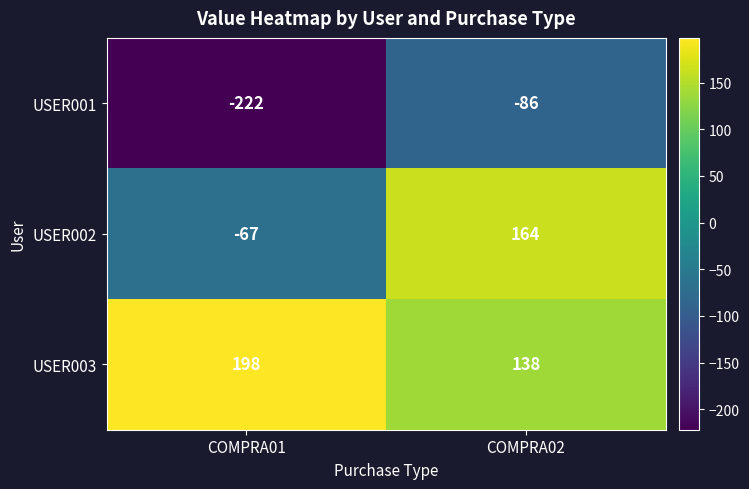

Reading left to right, extract all data points from this chart.

USER001: -222	-86
USER002: -67	164
USER003: 198	138